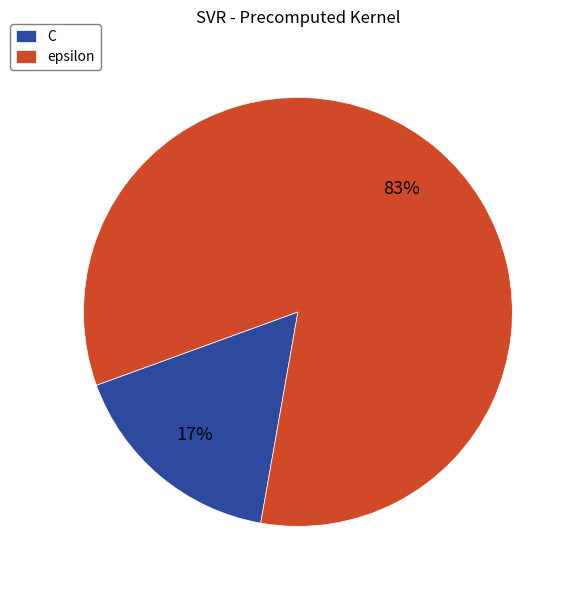

Is there any slice that represents more than half of the pie?

Yes